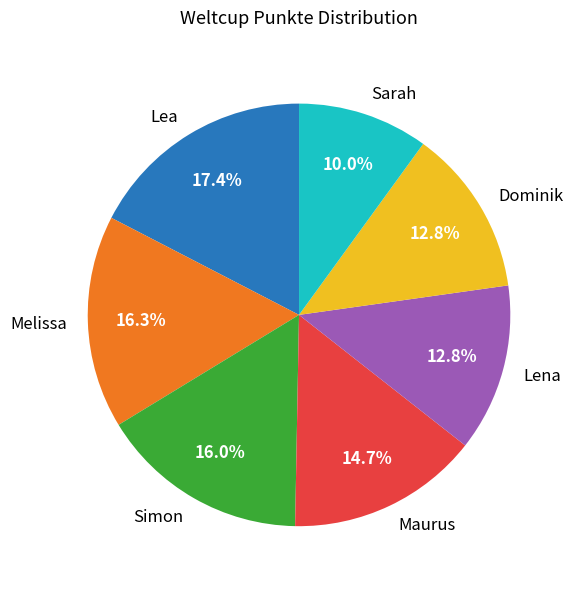

What is the largest slice in the pie chart?

Lea